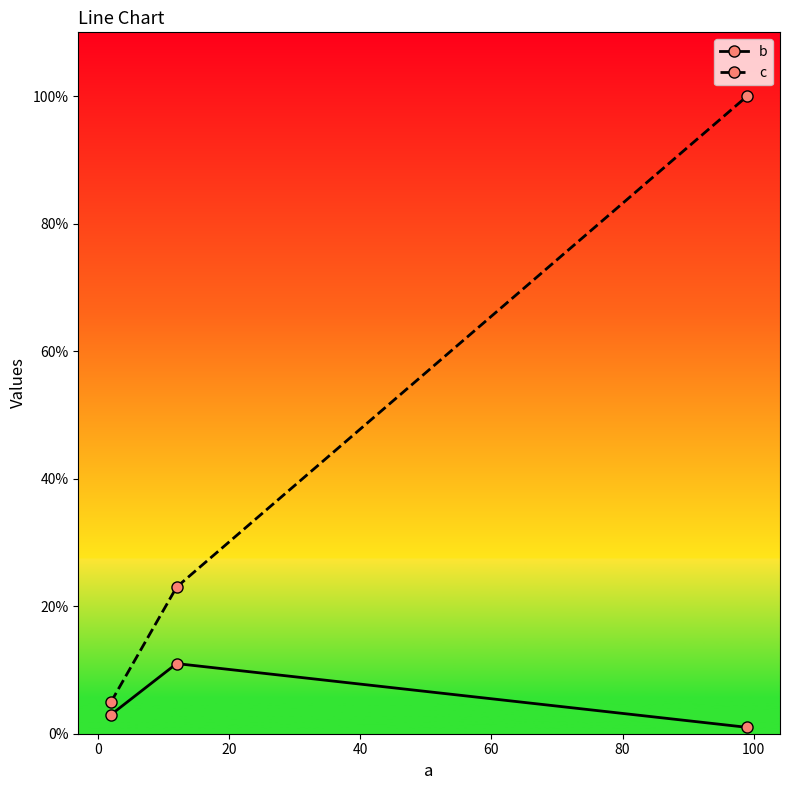

Which series has the largest range (max minus min)?

c